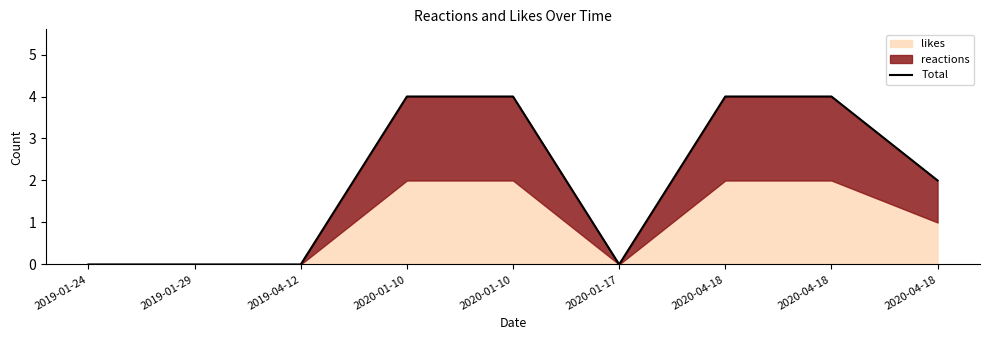

The value at 2020-04-18 is 2. True or false?

True